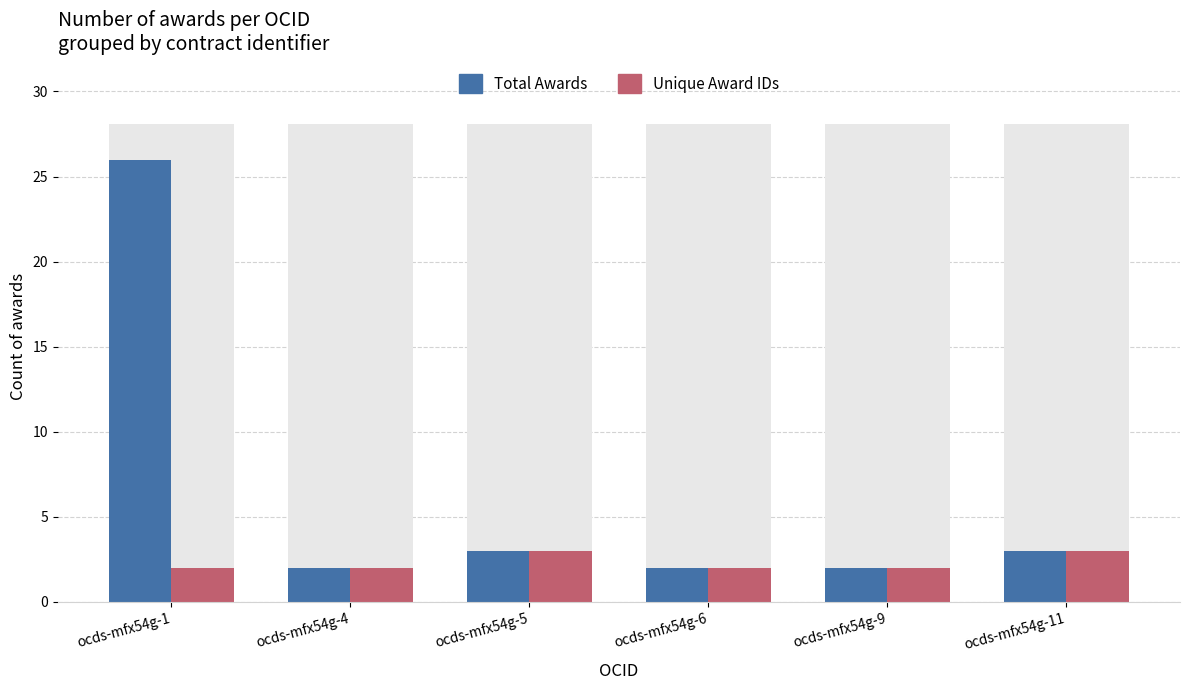

What is the value of the Total Awards bar at the 2nd from the left?

2